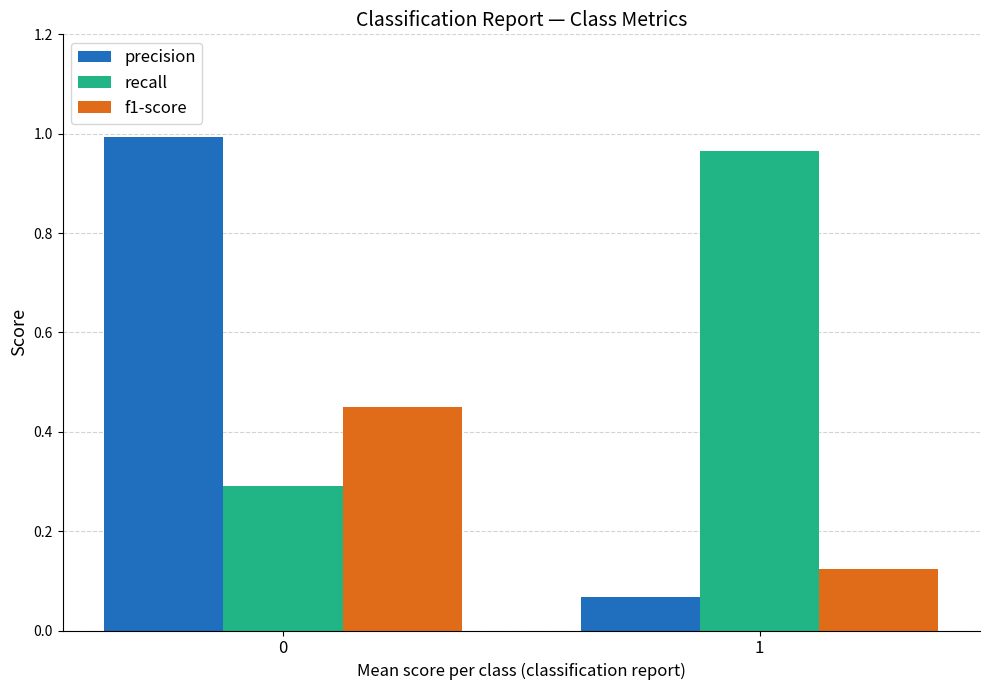

At which label does precision reach its minimum?

1